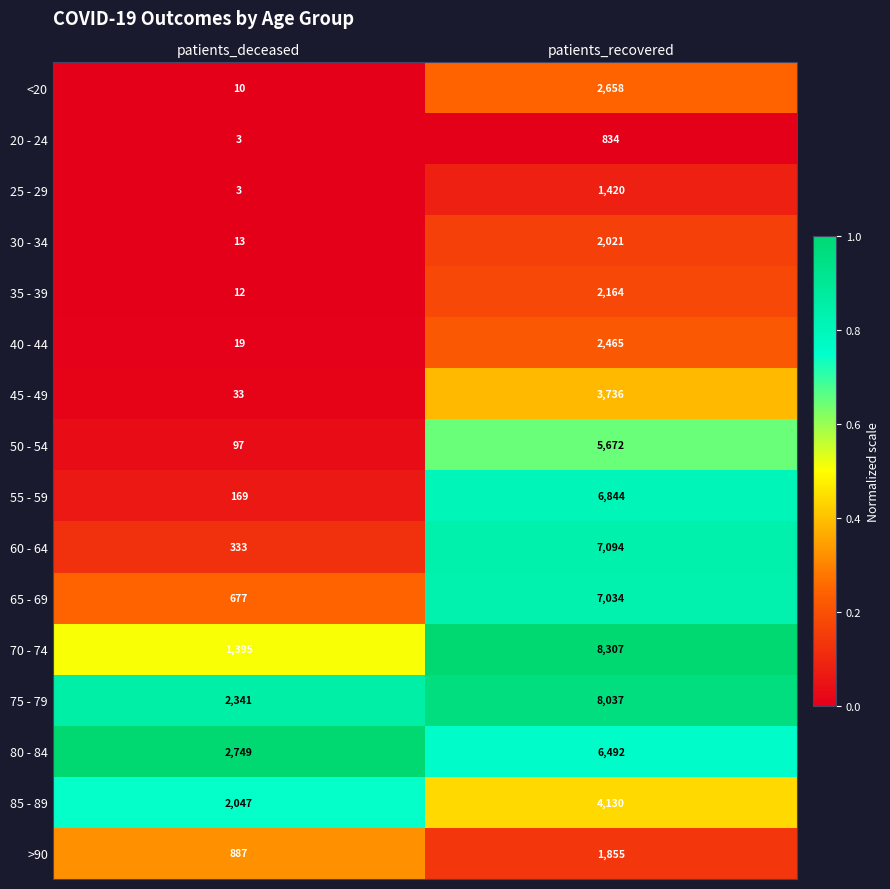

What is the total value across all series at patients_deceased?

10788